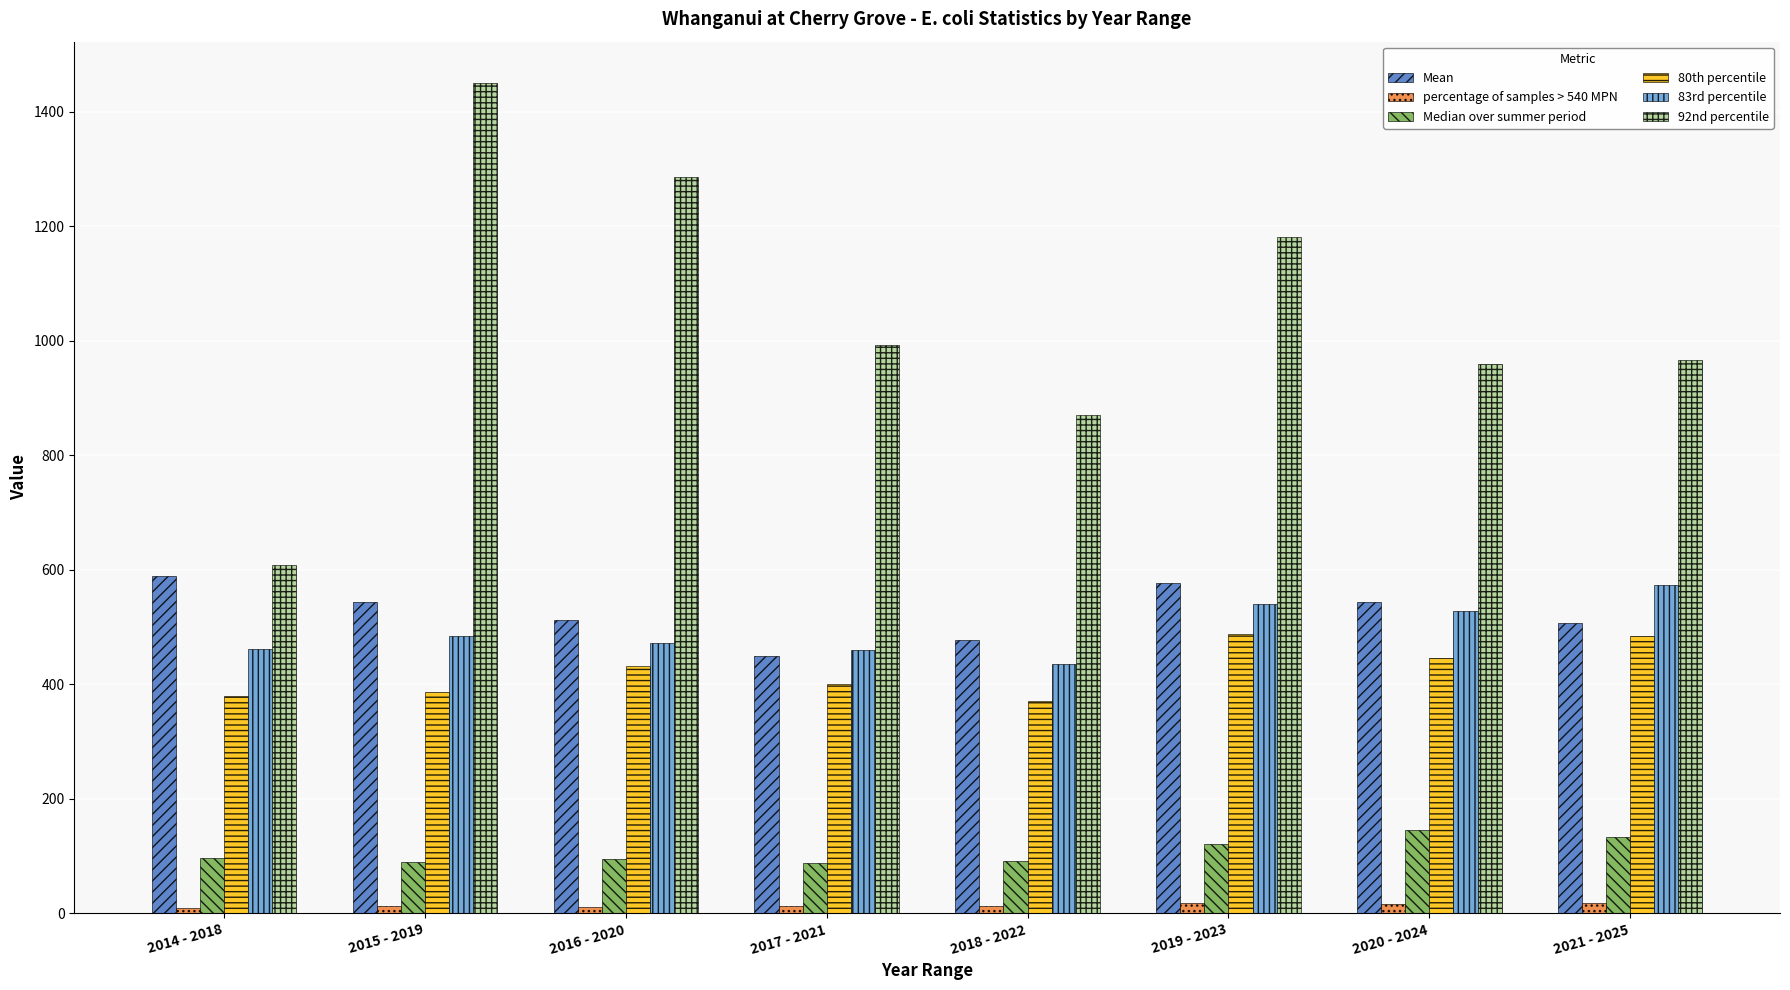

Which series has the largest total across all categories?

92nd percentile